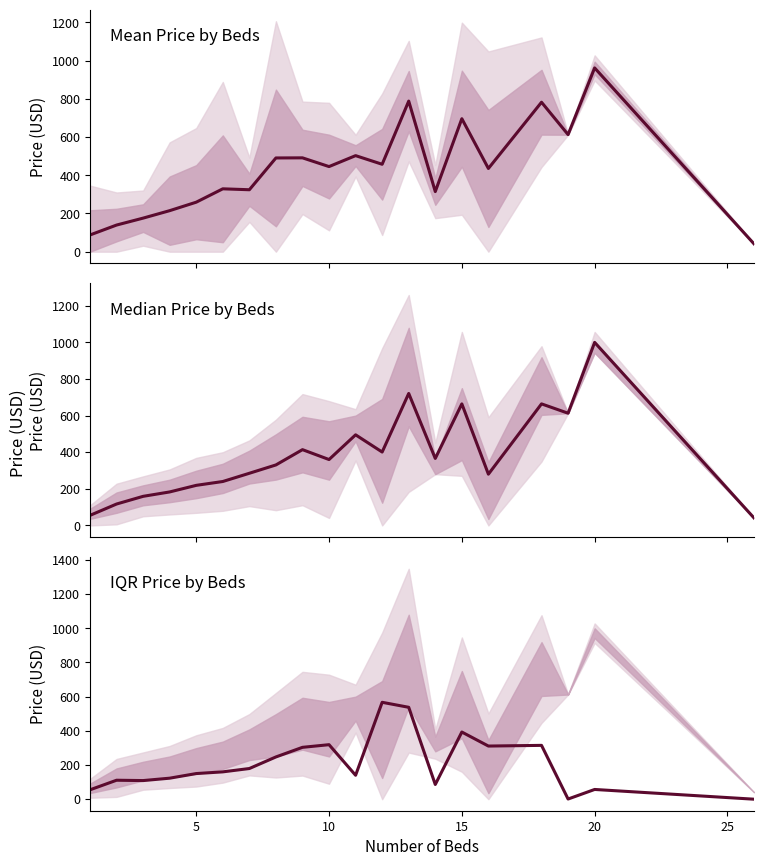

What is the average value of the median series?

380.4